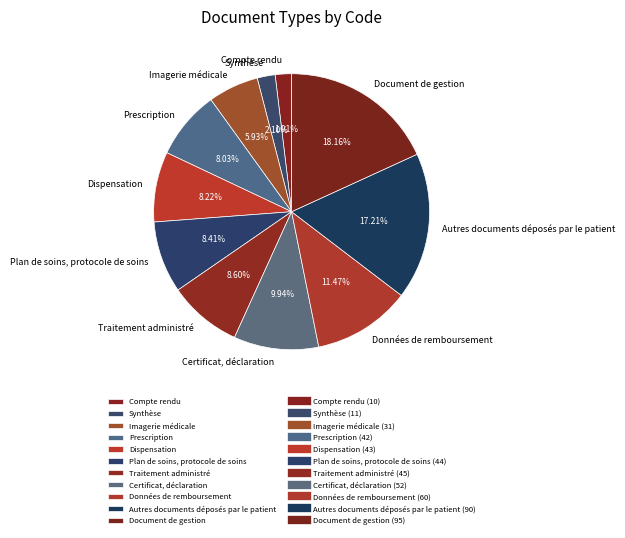

What percentage is the Traitement administré slice, to the nearest percent?

9%